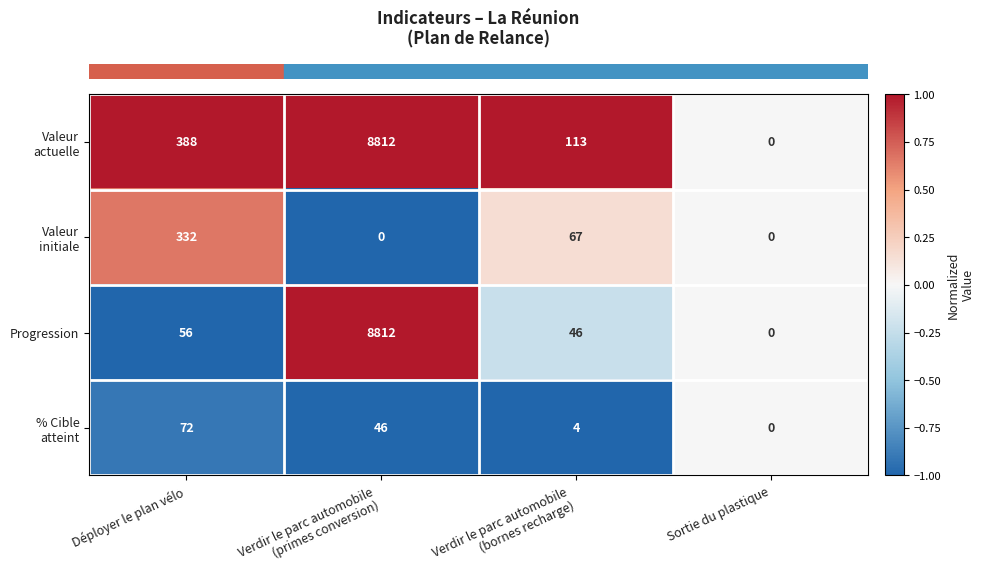

What is the total value across all series at Verdir le parc automobile
(bornes recharge)?

230